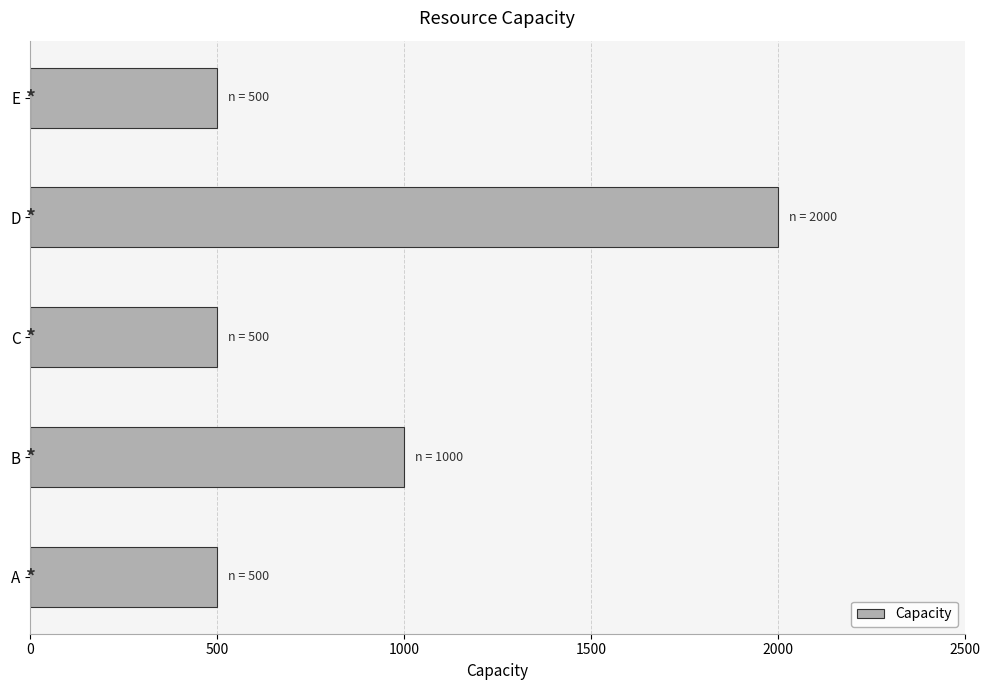

What is the ratio of the value at B to the value at E?

2.0